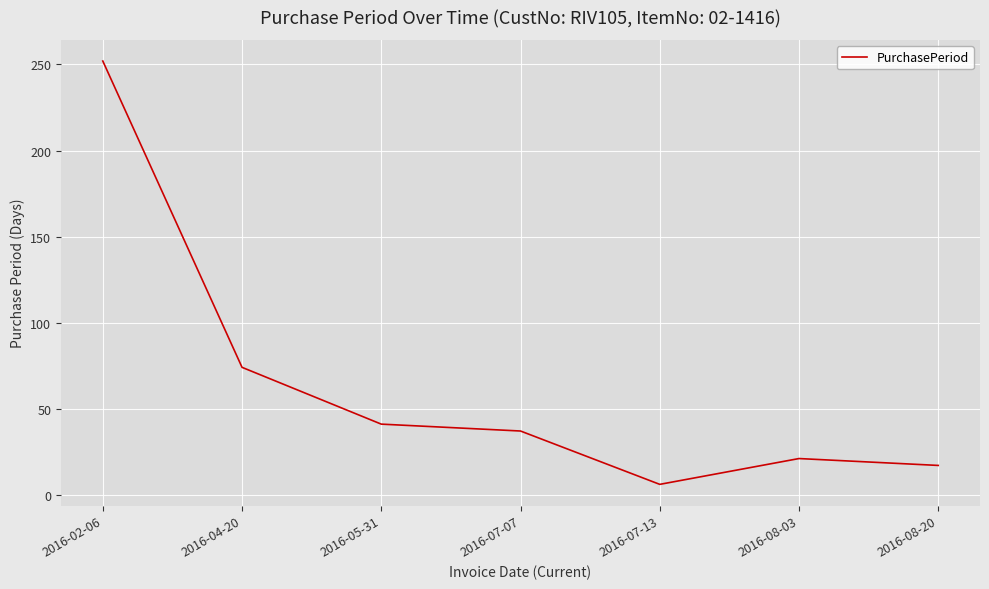

List the labels in order of value, smallest first.

2016-07-13, 2016-08-20, 2016-08-03, 2016-07-07, 2016-05-31, 2016-04-20, 2016-02-06